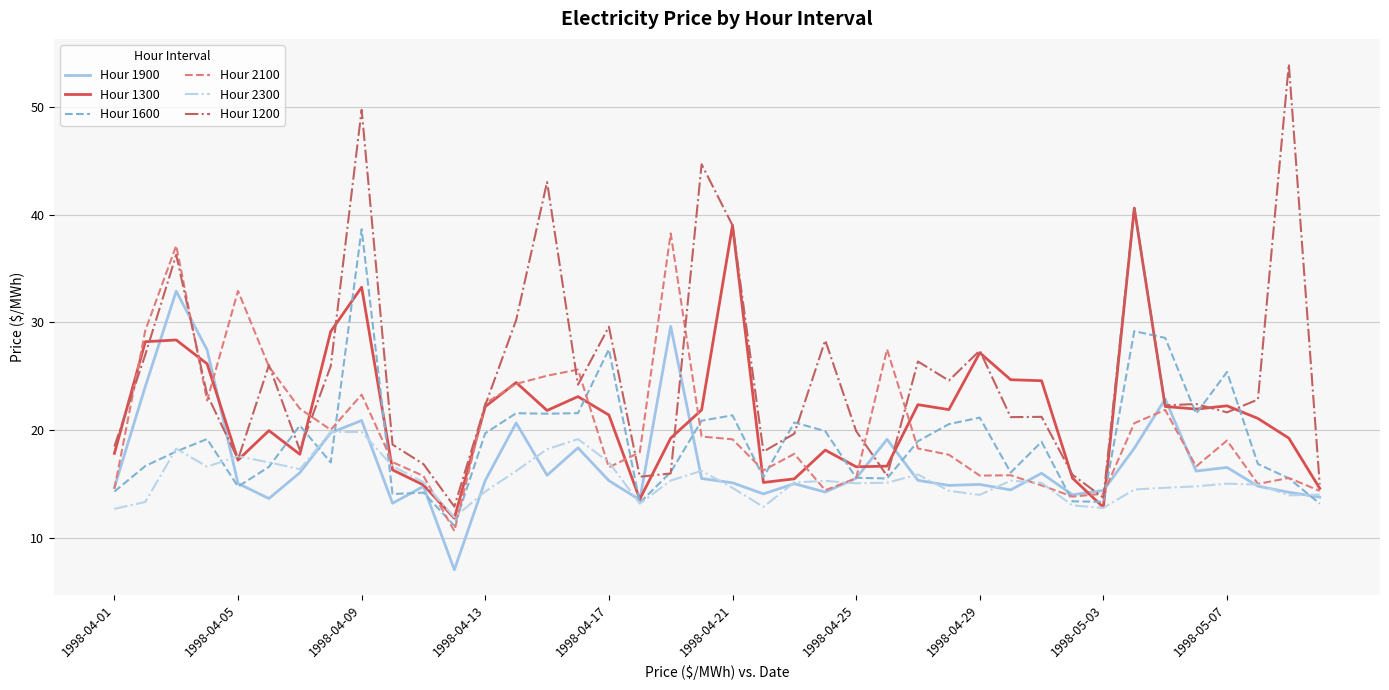

Which series has the largest total across all categories?

Hour 1200